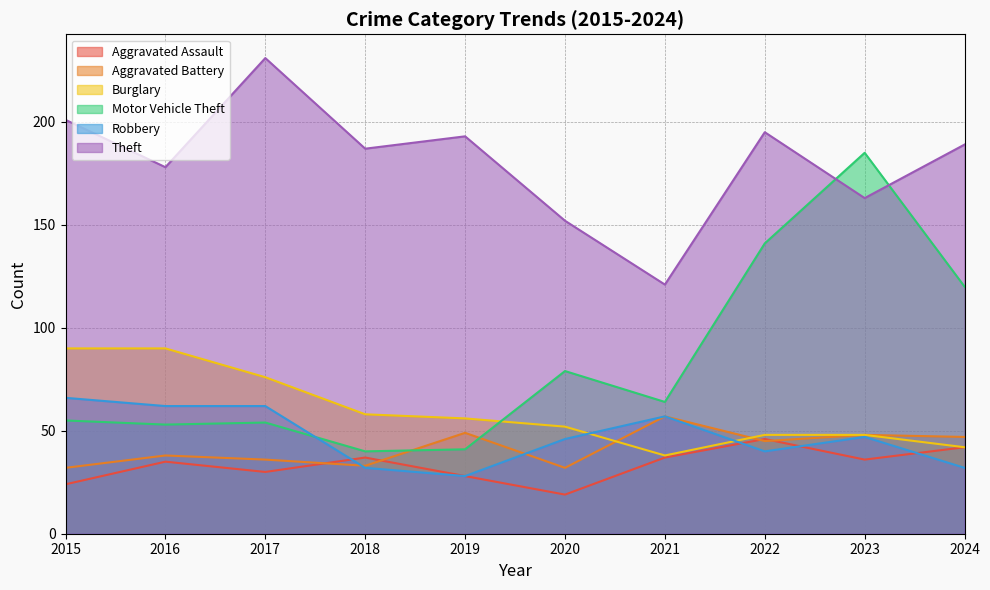

At which category does Aggravated Battery reach its first local valley?

2018